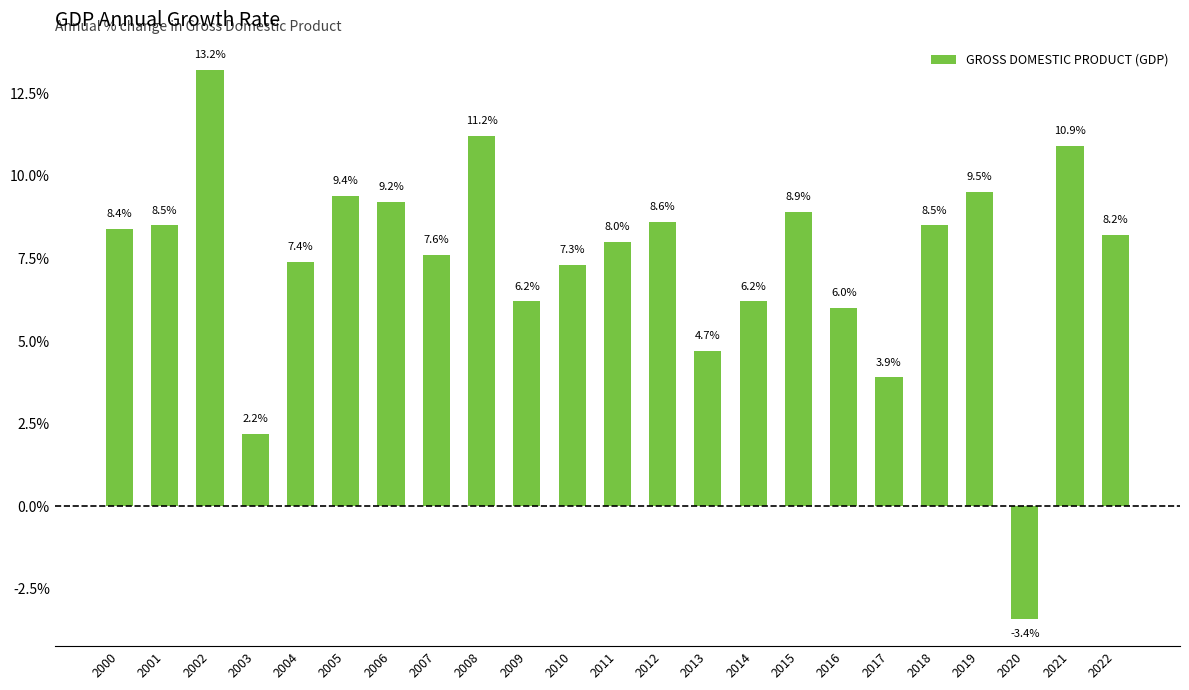

What is the average value?

0.1